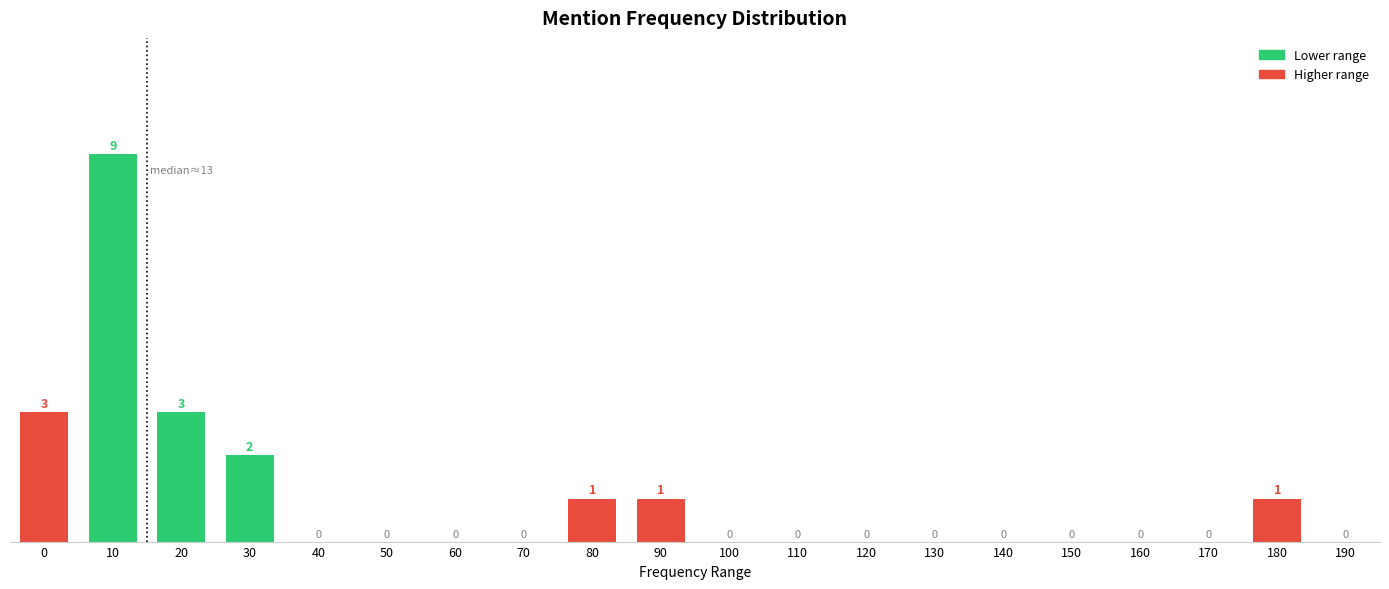

Reading left to right, list all the values displayed in this chart.

0=3	10=9	20=3	30=2	40=0	50=0	60=0	70=0	80=1	90=1	100=0	110=0	120=0	130=0	140=0	150=0	160=0	170=0	180=1	190=0